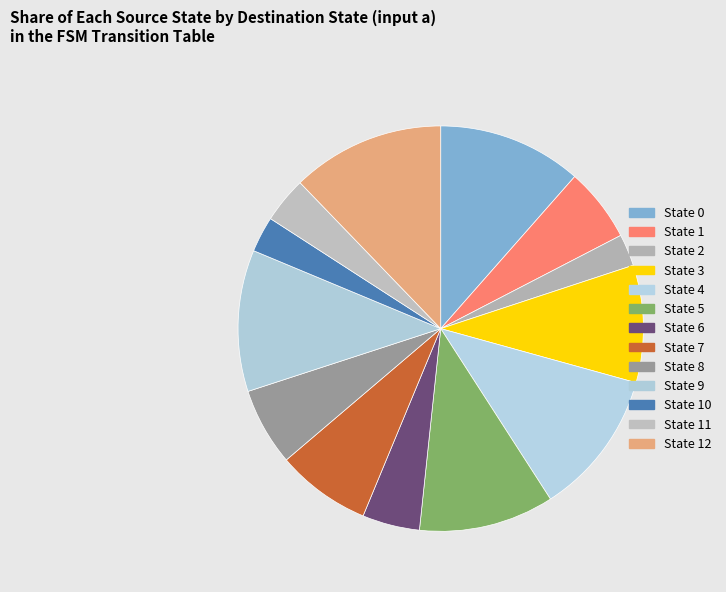

How many slices are in this pie chart?

13